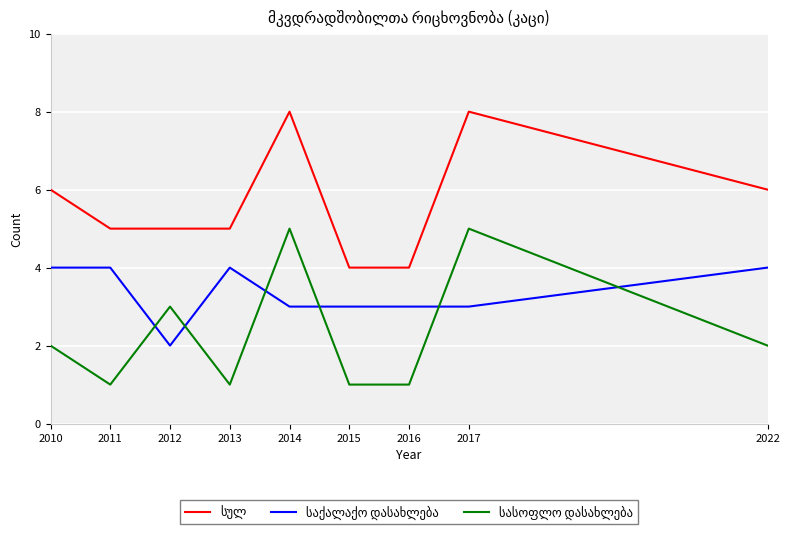

What is the greatest value displayed?

8